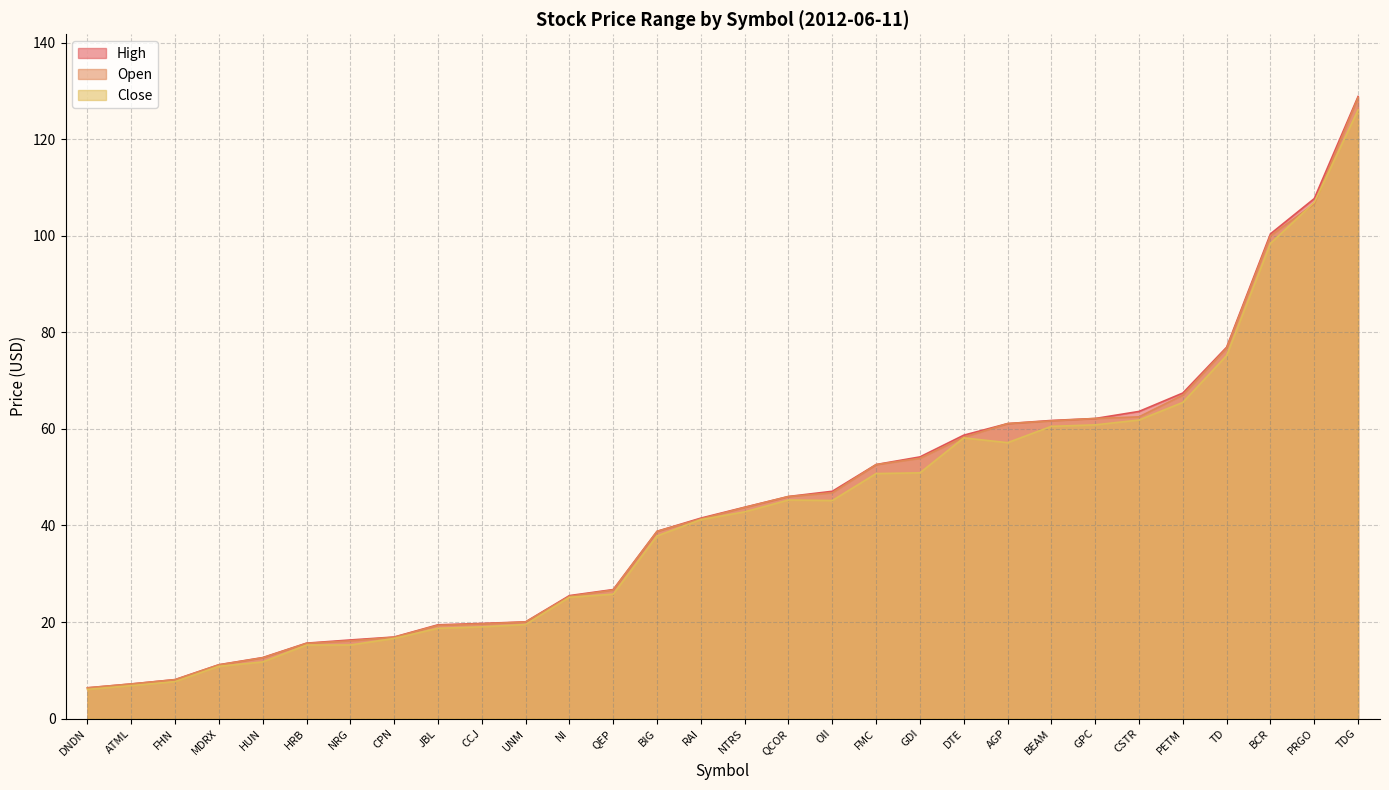

What position from the left is GPC?

24